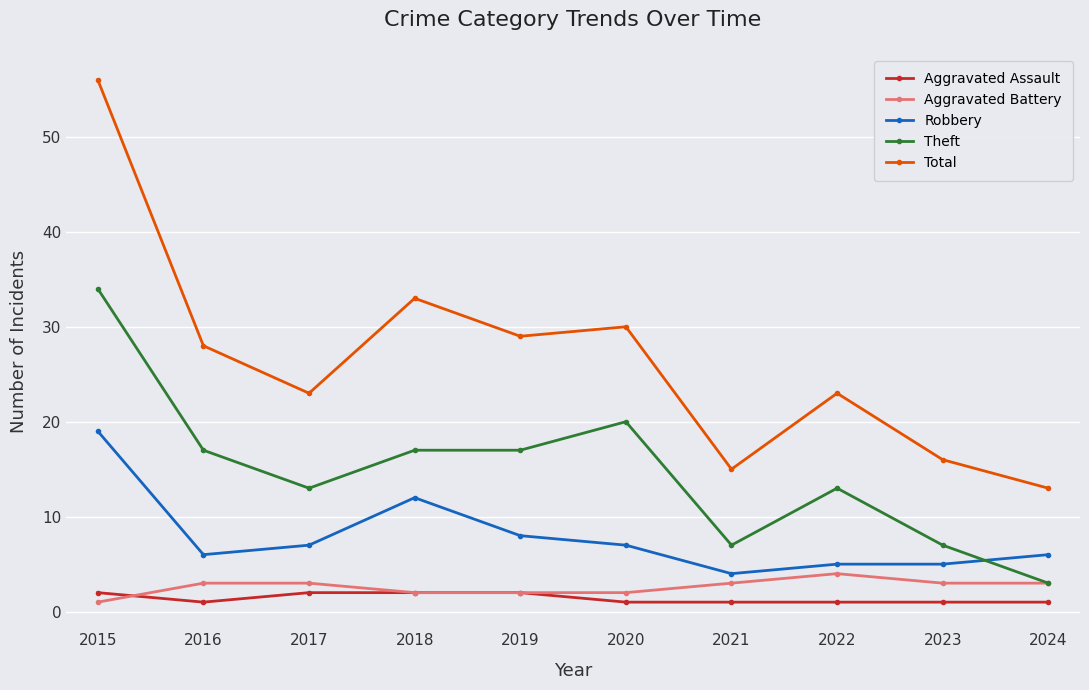

What is the difference between the maximum and minimum values in the Robbery series?

15